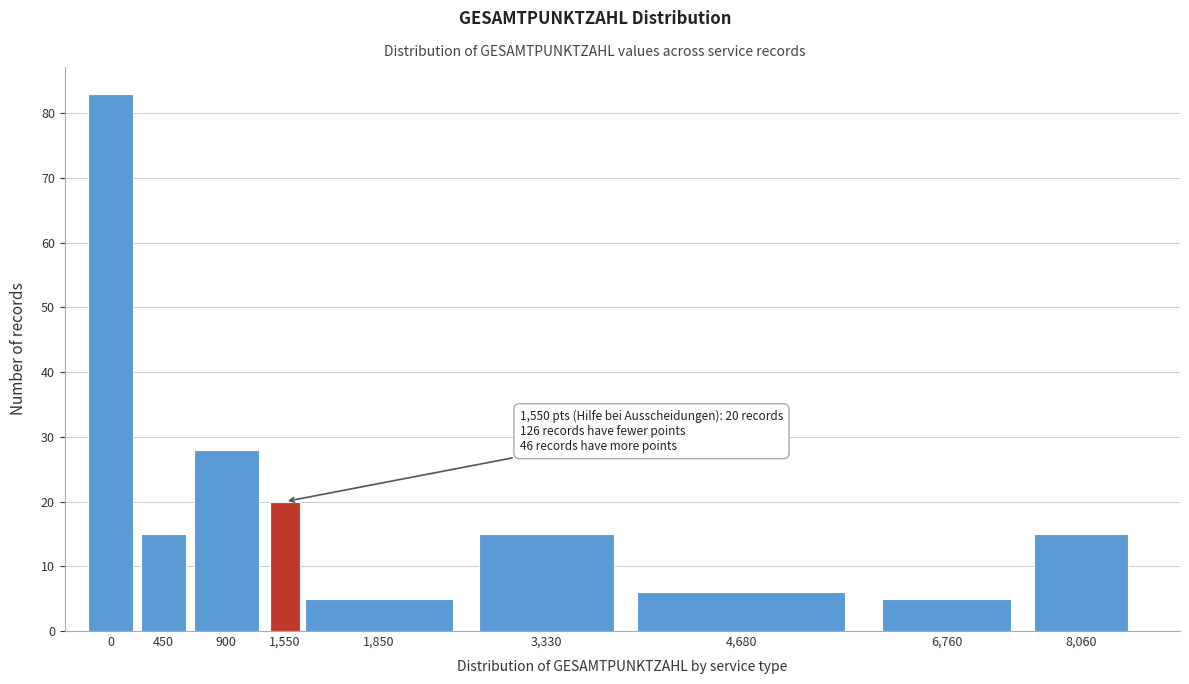

Reading left to right, transcribe all the data shown in this chart.

0=83	450=15	900=28	1,550=20	1,850=5	3,330=15	4,680=6	6,760=5	8,060=15